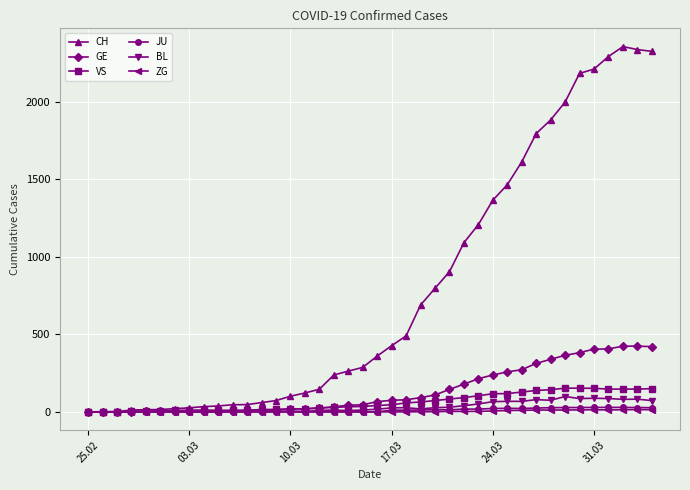

How many distinct data groups are displayed?

6